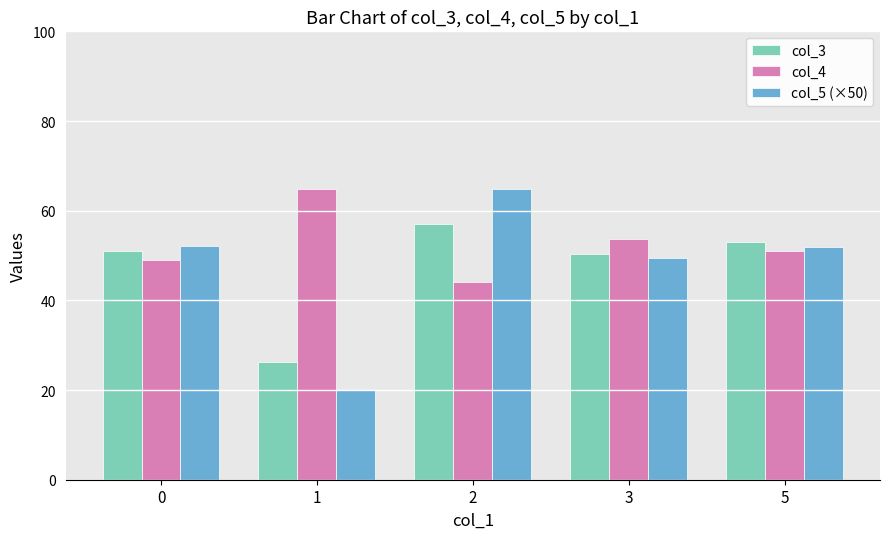

What is the sum of the col_5 (×50) values at 0 and 5?

104.0